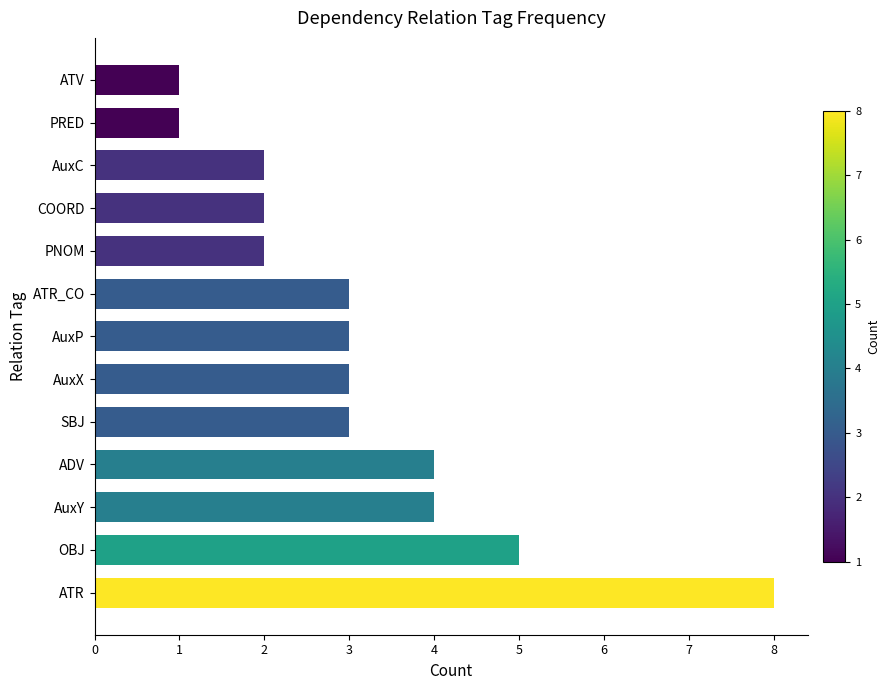

What is the difference between the maximum and minimum values?

7